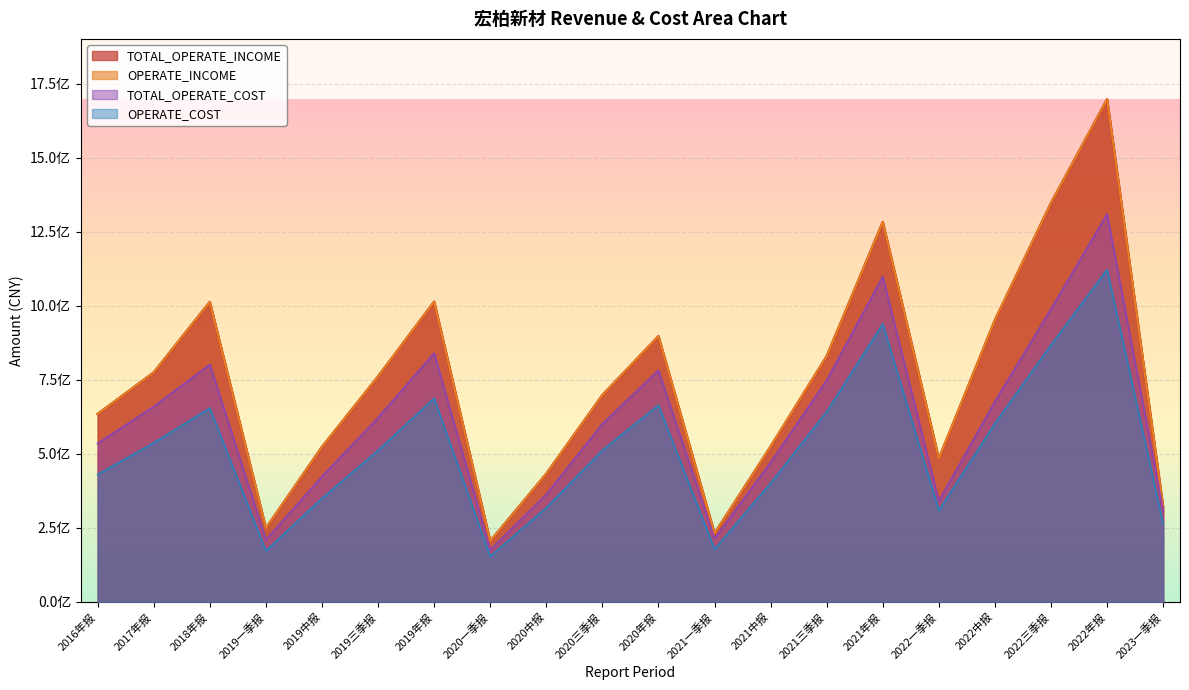

What position from the right is 2022中报?

4